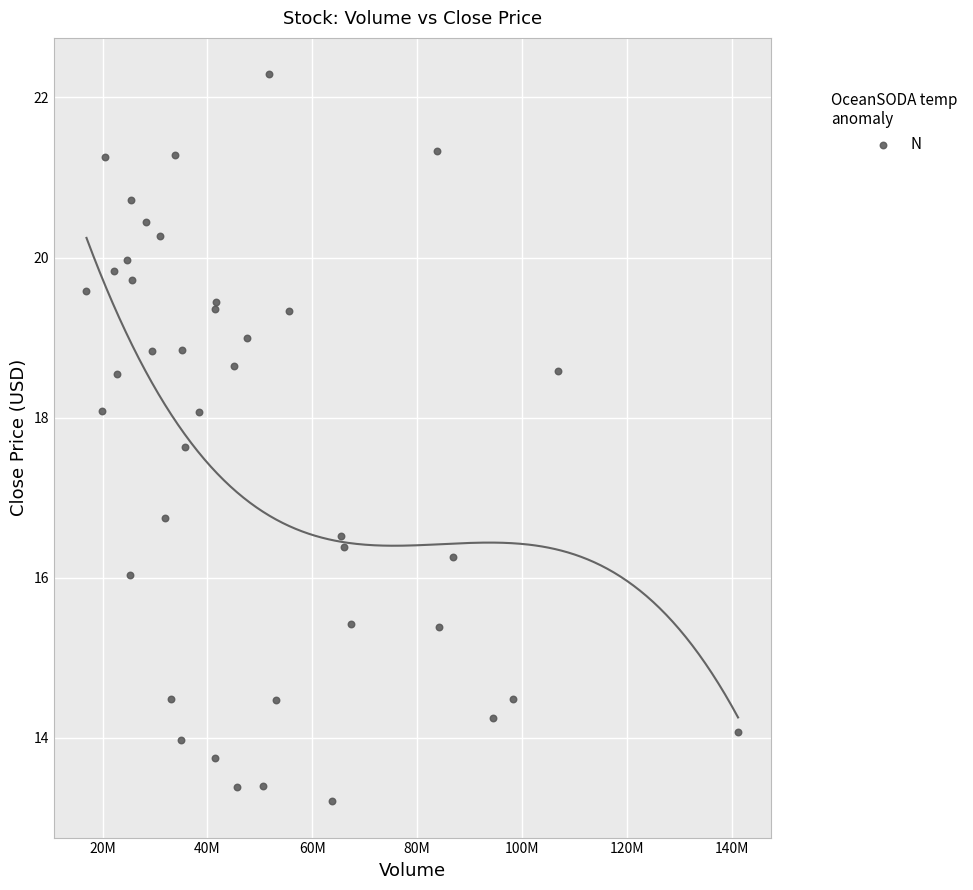

What Y value in the scatter plot is closest to 17?

16.8